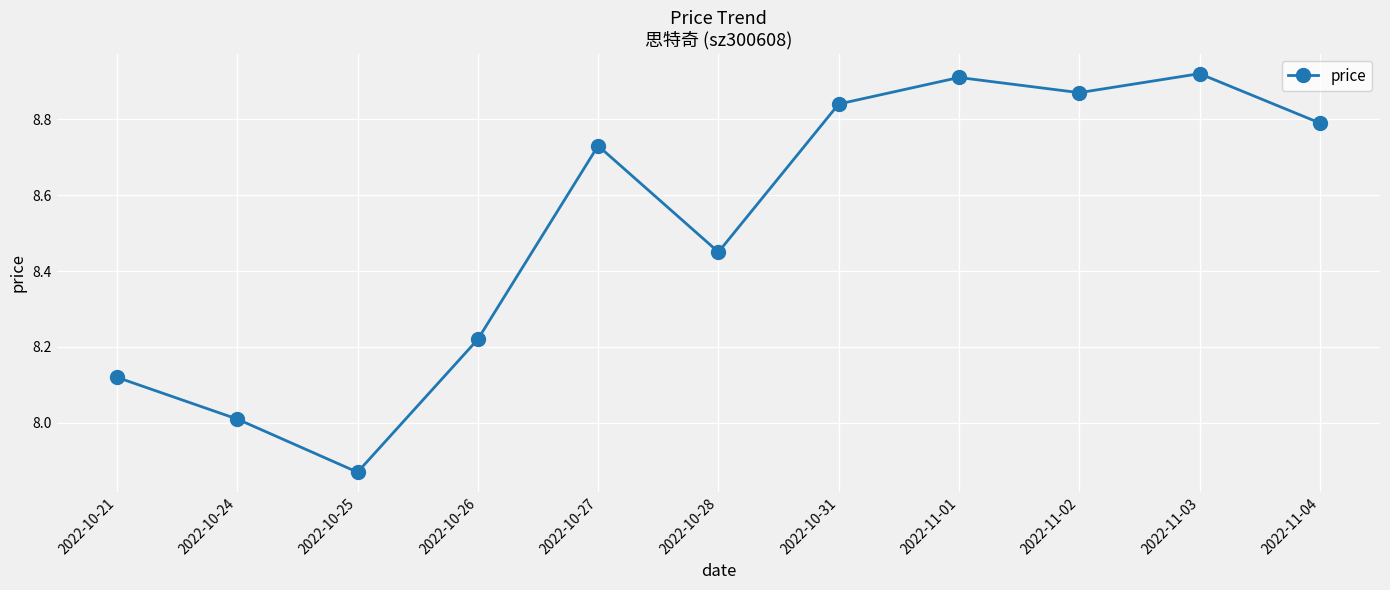

How many points are higher than both their immediate neighbors (excluding endpoints)?

3